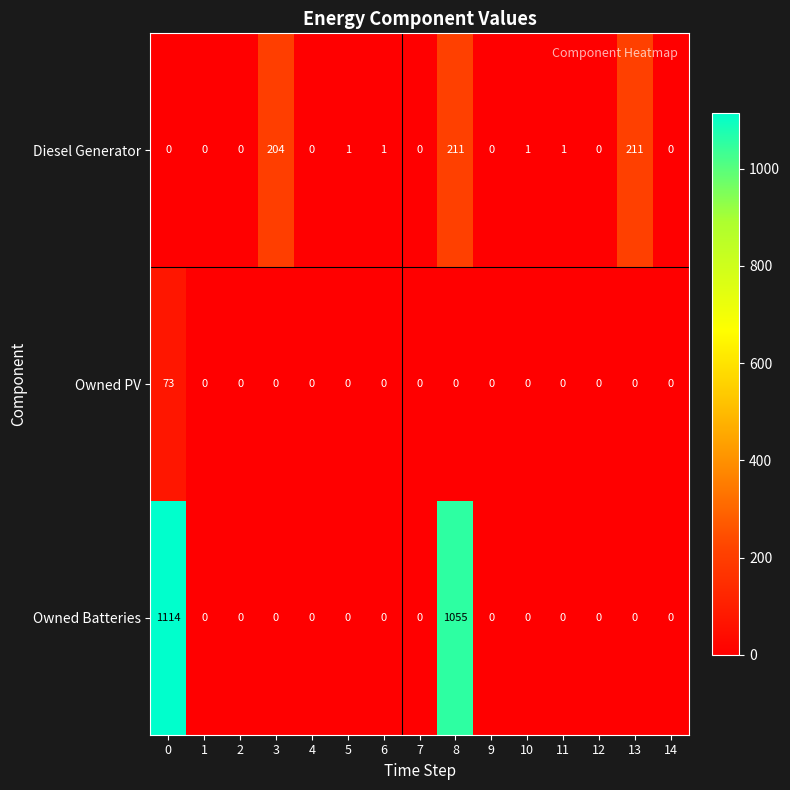

Which series has the widest spread of values?

Owned Batteries